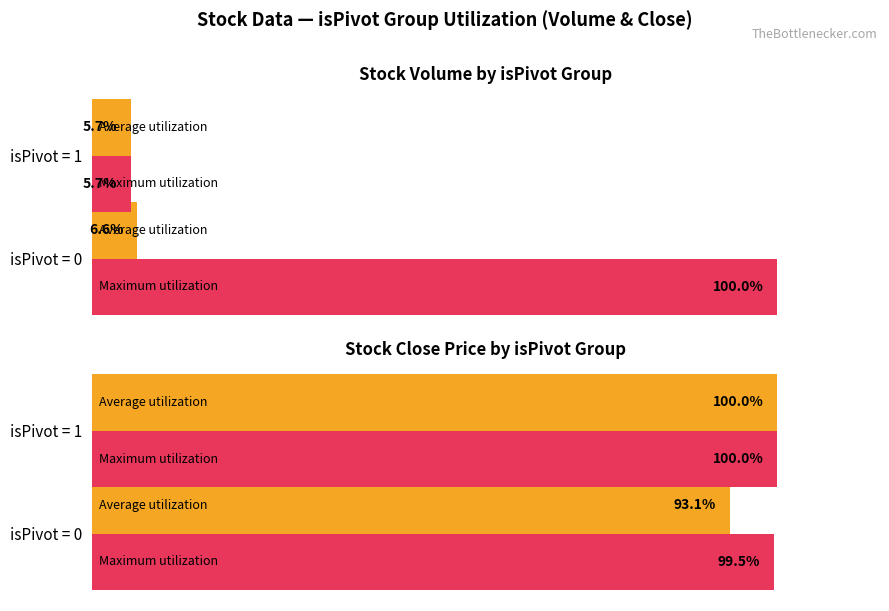

Read the Average utilization value at 0.

93.1